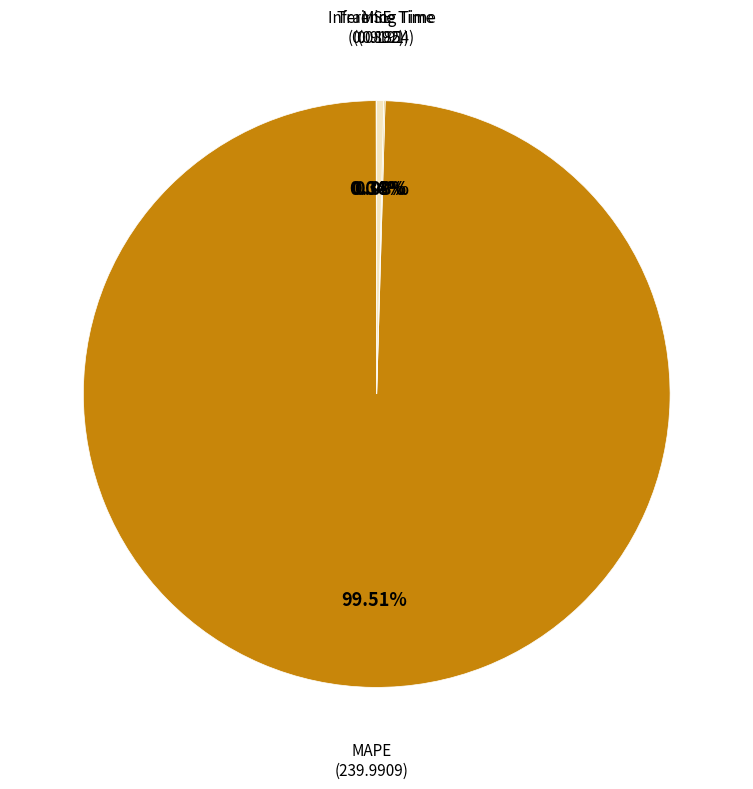

Does any single category account for the majority?

Yes